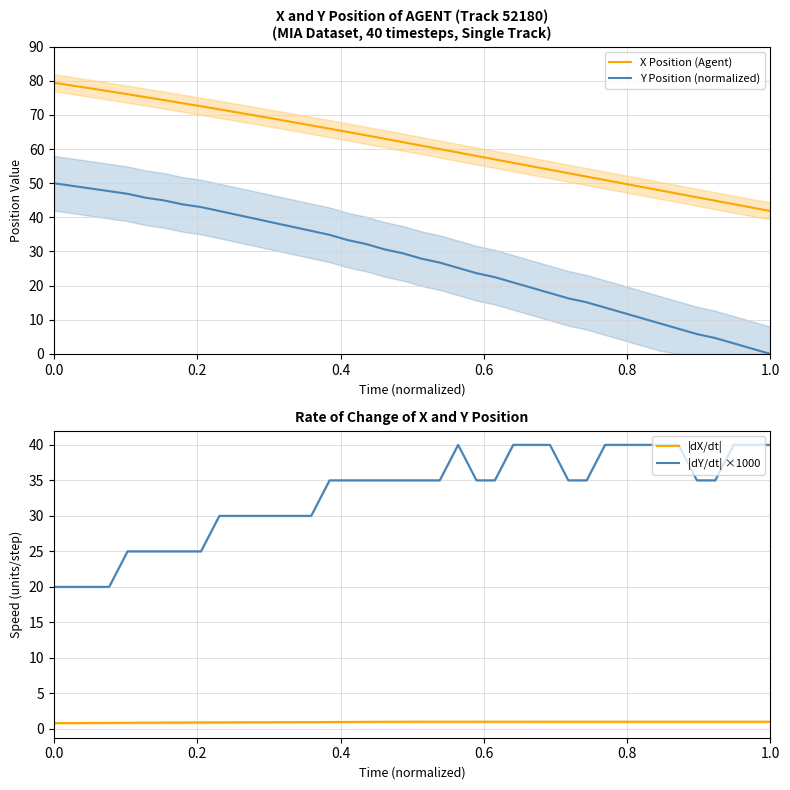

Does the chart have visible grid lines?

Yes